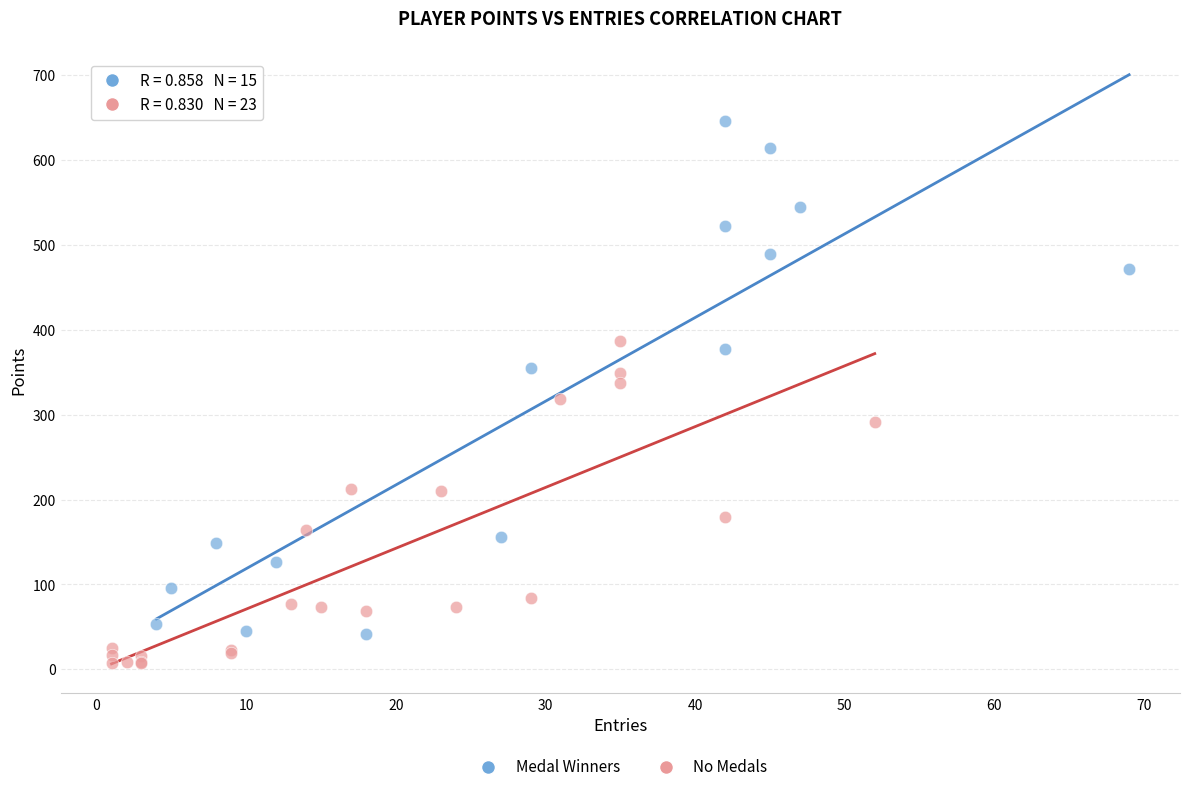

Which series reaches the minimum Y coordinate?

No Medals